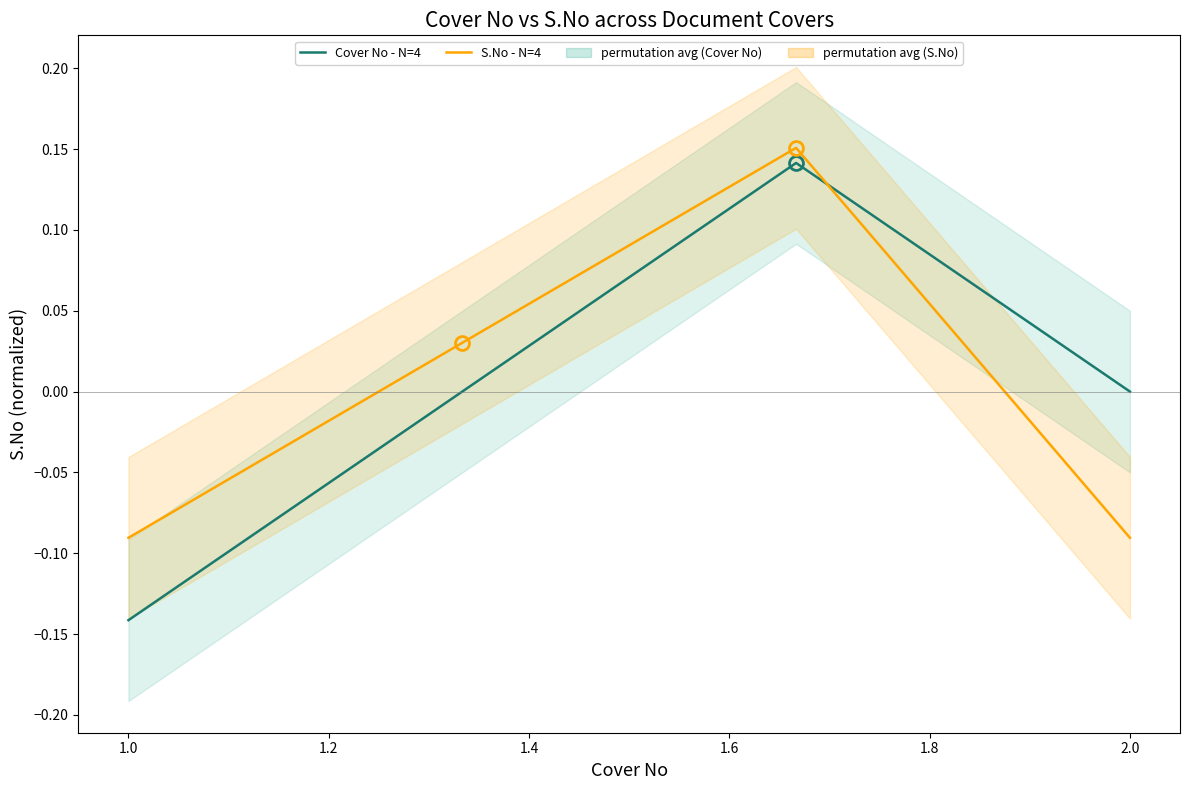

How many categories are shown in the chart?

4